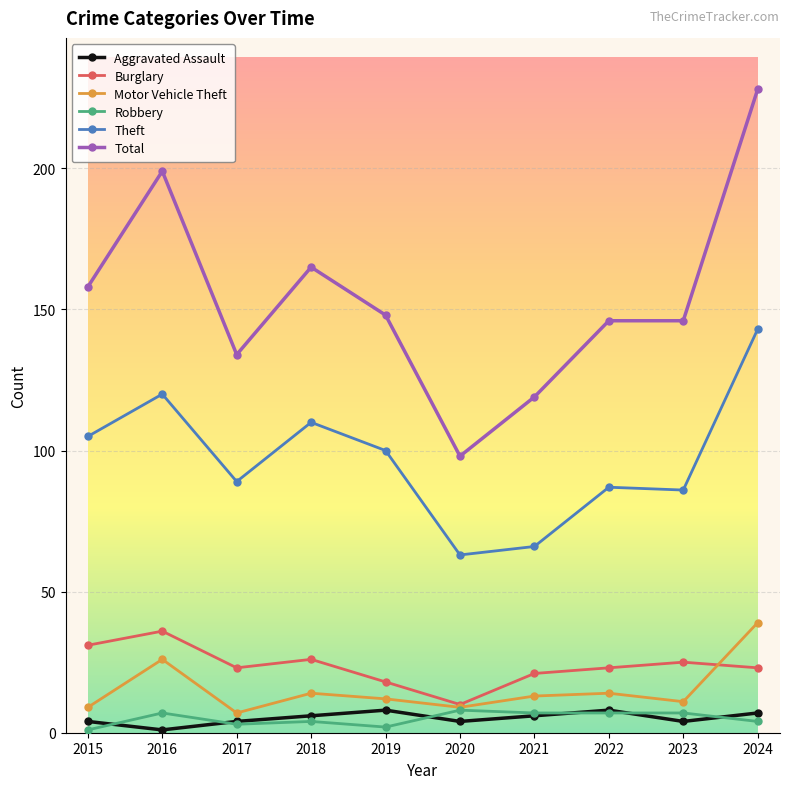

The value of Burglary at 2020 is 10. True or false?

True